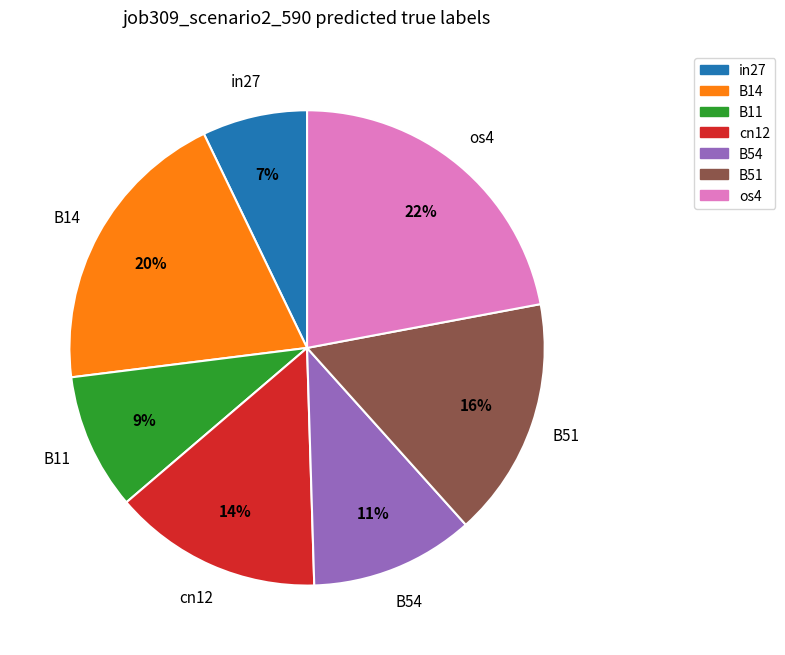

Rank the categories by value from lowest to highest.

in27, B11, B54, cn12, B51, B14, os4